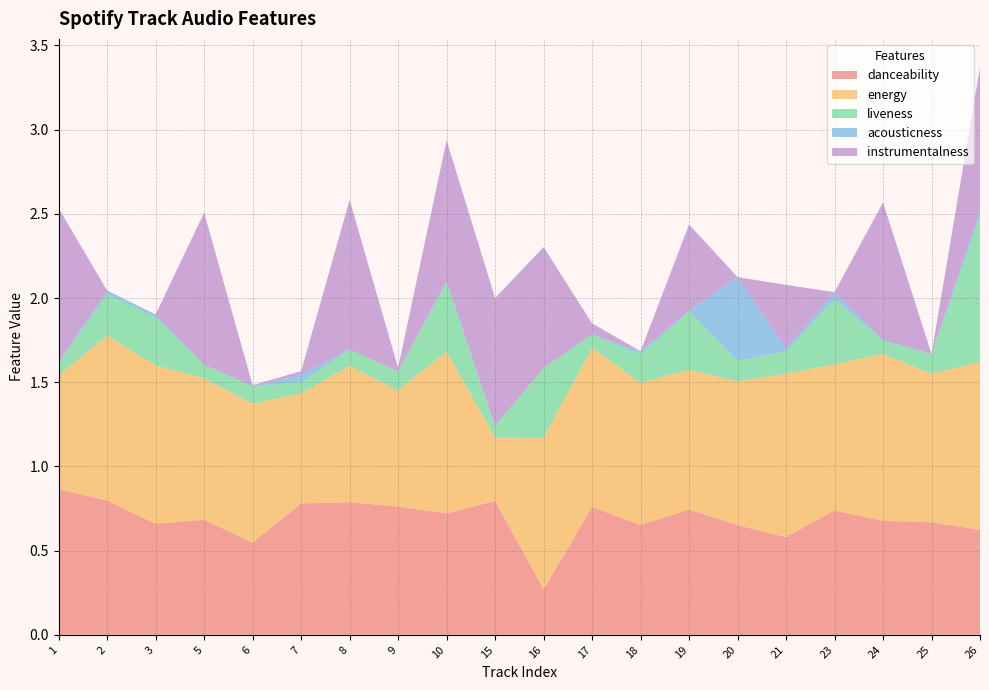

Reading left to right, what are all the values shown in this chart?

danceability: 1=0.9	2=0.8	3=0.7	5=0.7	6=0.5	7=0.8	8=0.8	9=0.8	10=0.7	15=0.8	16=0.3	17=0.8	18=0.7	19=0.7	20=0.7	21=0.6	23=0.7	24=0.7	25=0.7	26=0.6
energy: 1=0.7	2=1.0	3=0.9	5=0.8	6=0.8	7=0.7	8=0.8	9=0.7	10=1.0	15=0.4	16=0.9	17=0.9	18=0.8	19=0.8	20=0.9	21=1.0	23=0.9	24=1.0	25=0.9	26=1.0
liveness: 1=0.1	2=0.2	3=0.3	5=0.1	6=0.1	7=0.1	8=0.1	9=0.1	10=0.4	15=0.1	16=0.4	17=0.1	18=0.2	19=0.3	20=0.1	21=0.1	23=0.4	24=0.1	25=0.1	26=0.9
acousticness: 1=0.0	2=0.0	3=0.0	5=0.0	6=0.0	7=0.0	8=0.0	9=0.0	10=0.0	15=0.0	16=0.0	17=0.0	18=0.0	19=0.0	20=0.5	21=0.0	23=0.0	24=0.0	25=0.0	26=0.0
instrumentalness: 1=0.9	2=0.0	3=0.0	5=0.9	6=0.0	7=0.0	8=0.9	9=0.0	10=0.8	15=0.8	16=0.7	17=0.1	18=0.0	19=0.5	20=0.0	21=0.4	23=0.0	24=0.8	25=0.0	26=0.9